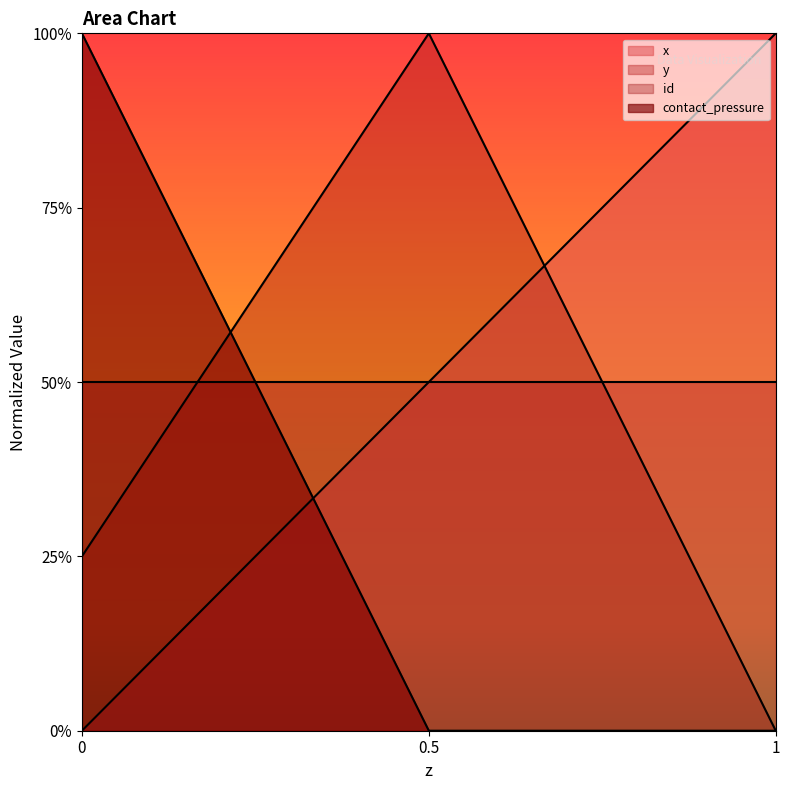

Which series has the largest range (max minus min)?

x